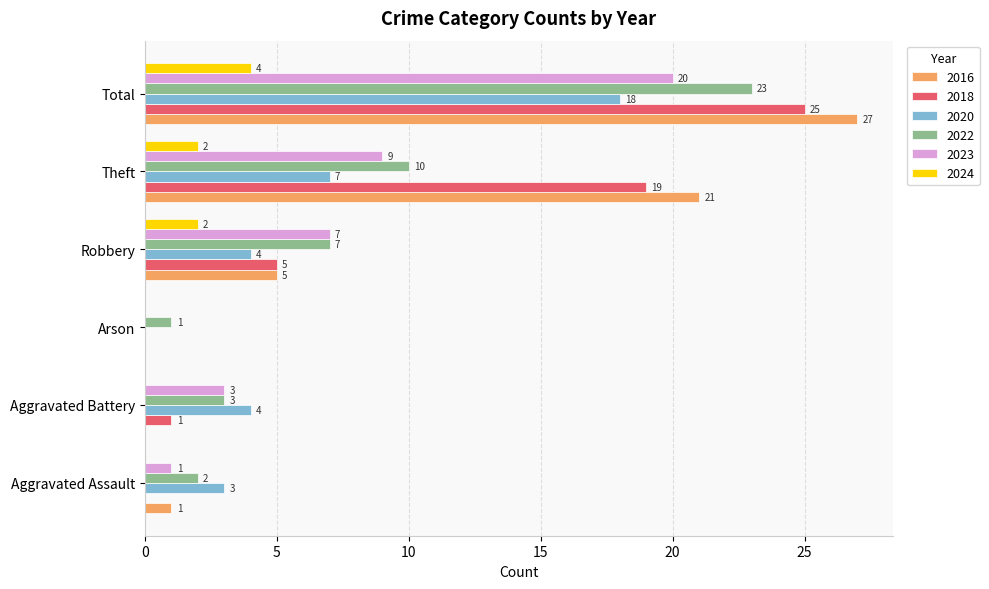

Between Aggravated Assault and Aggravated Battery, which series saw the biggest shift?

2023